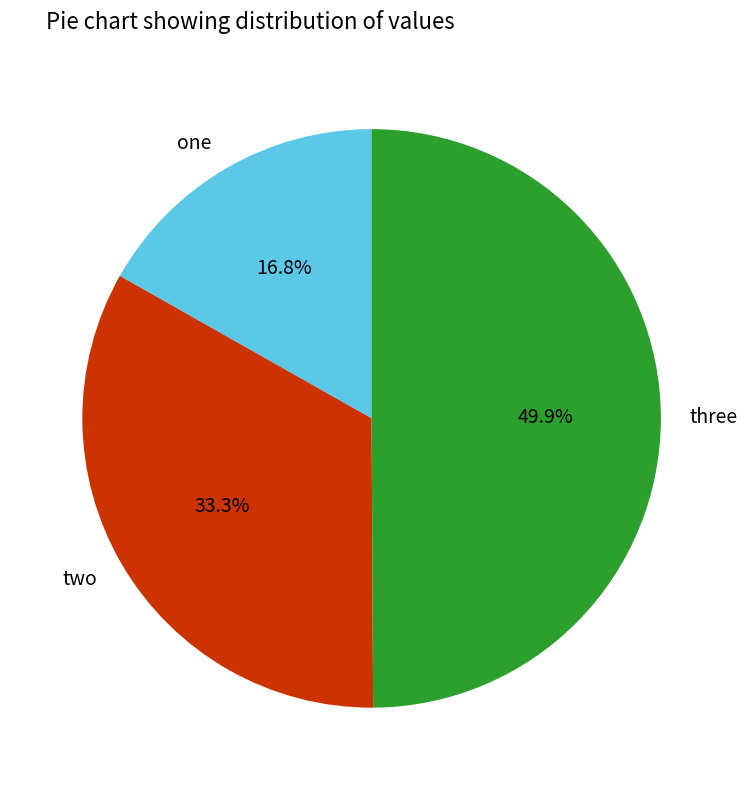

What is the largest slice in the pie chart?

three